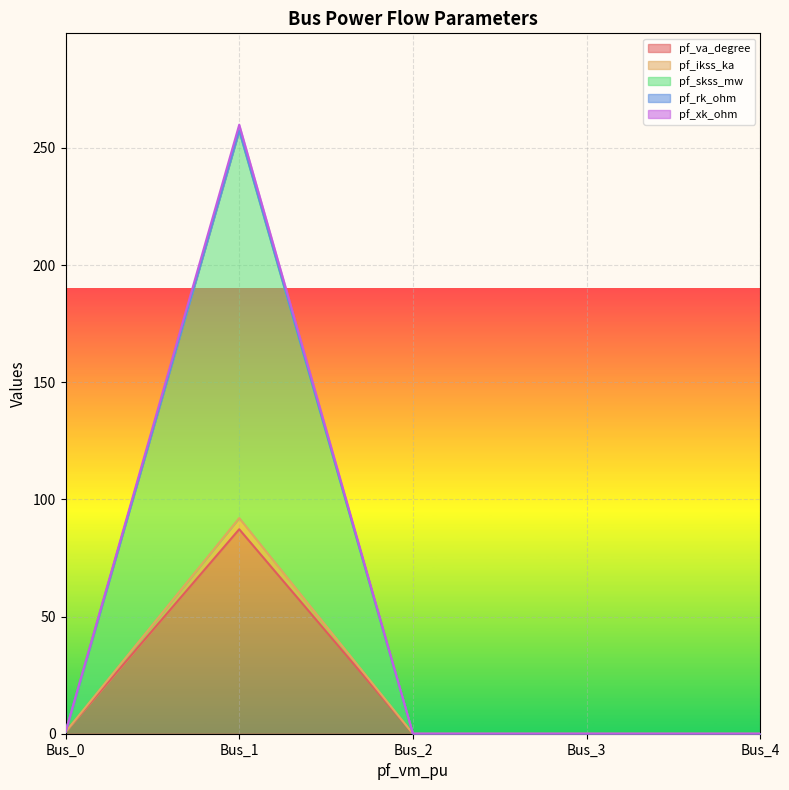

Is it true that pf_rk_ohm equals 257.4 at Bus_1?

True